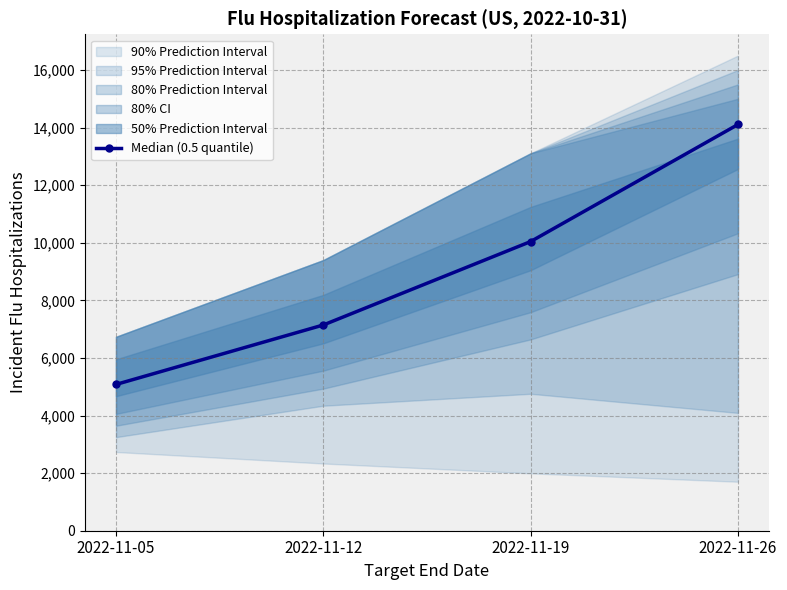

At which label does the data first exceed 10041?

2022-11-19